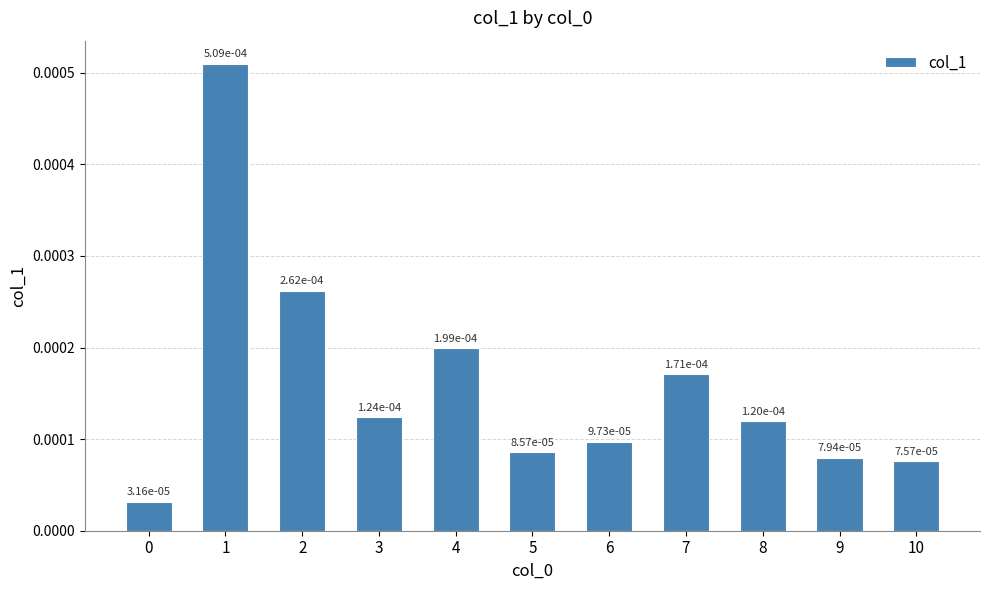

Which has a higher value, 4 or 5?

4